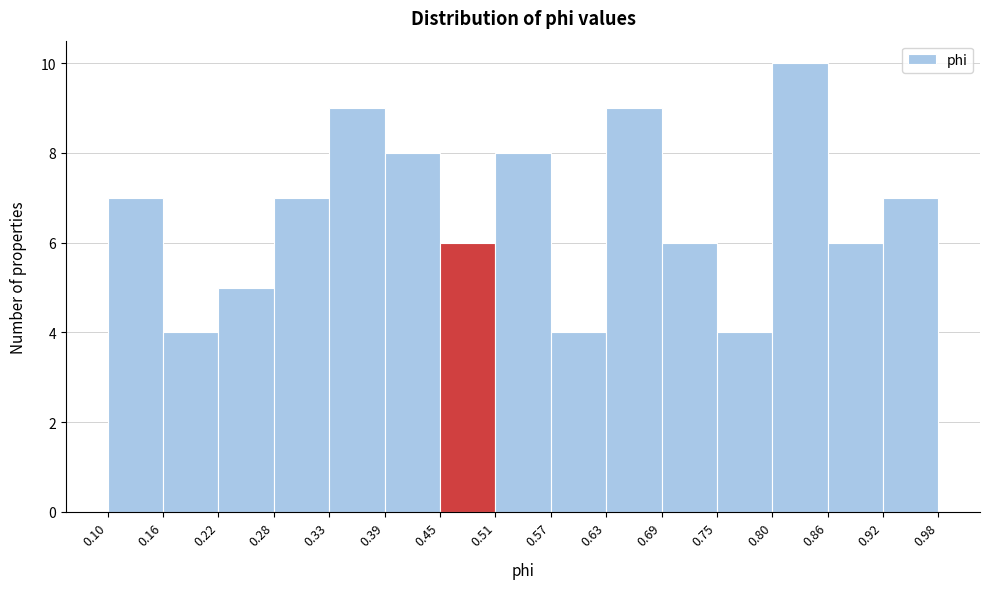

Reading left to right, transcribe this chart: for each bar, give the range it covers on the x-axis and its height. The values are not printed on the chart, so give them approximately, as read against the axis.

0.10 to 0.16: 7
0.16 to 0.22: 4
0.22 to 0.28: 5
0.28 to 0.33: 7
0.33 to 0.39: 9
0.39 to 0.45: 8
0.45 to 0.51: 6
0.51 to 0.57: 8
0.57 to 0.63: 4
0.63 to 0.69: 9
0.69 to 0.75: 6
0.75 to 0.80: 4
0.80 to 0.86: 10
0.86 to 0.92: 6
0.92 to 0.98: 7